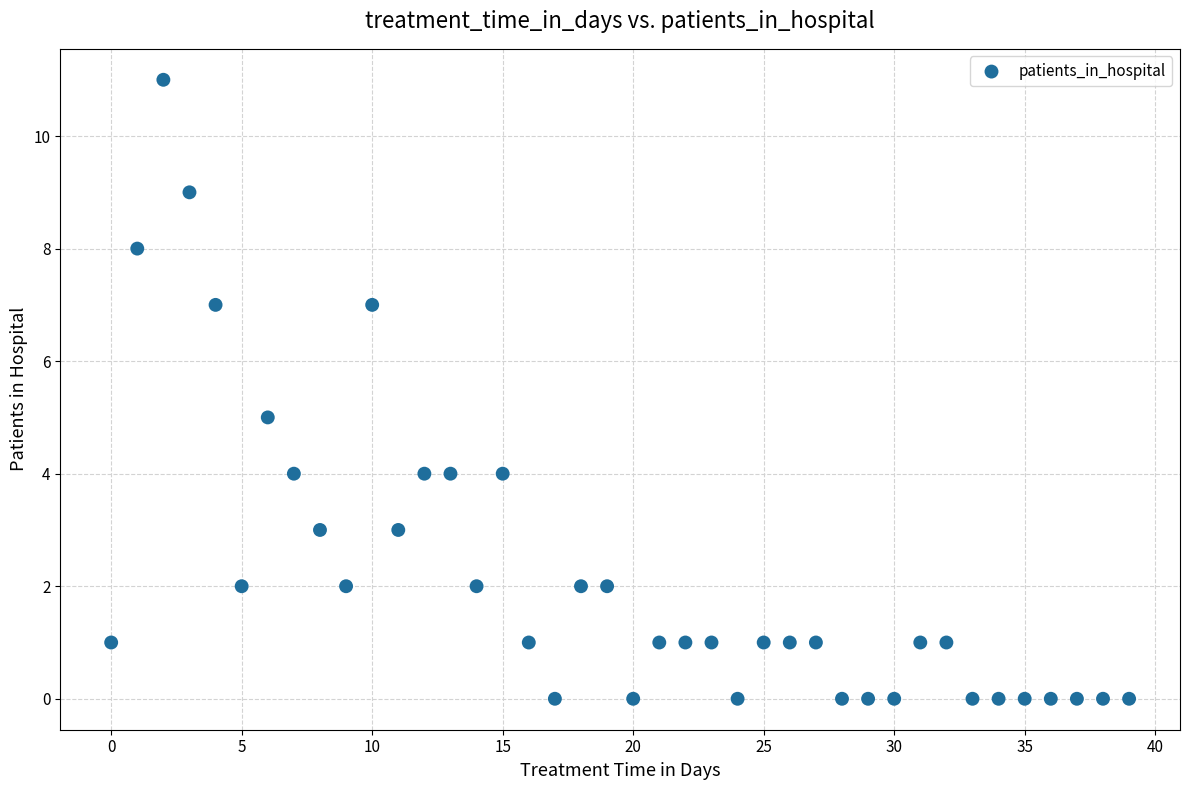

What is the range of Y values (max minus min)?

11